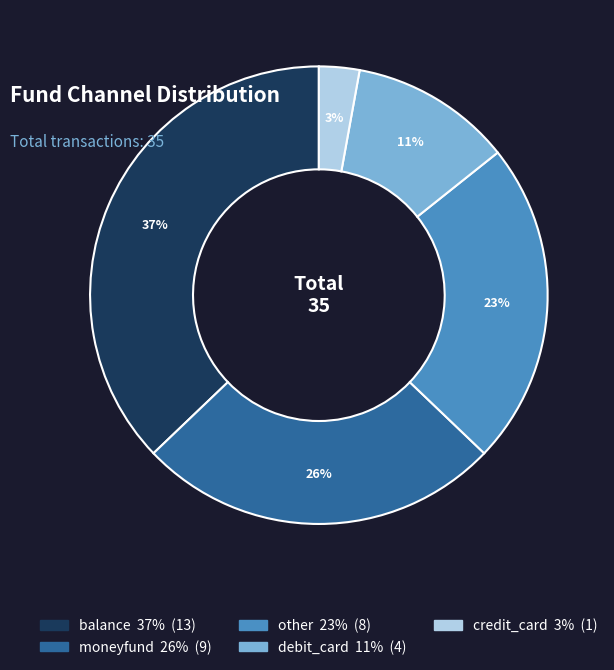

What is the largest slice in the pie chart?

balance